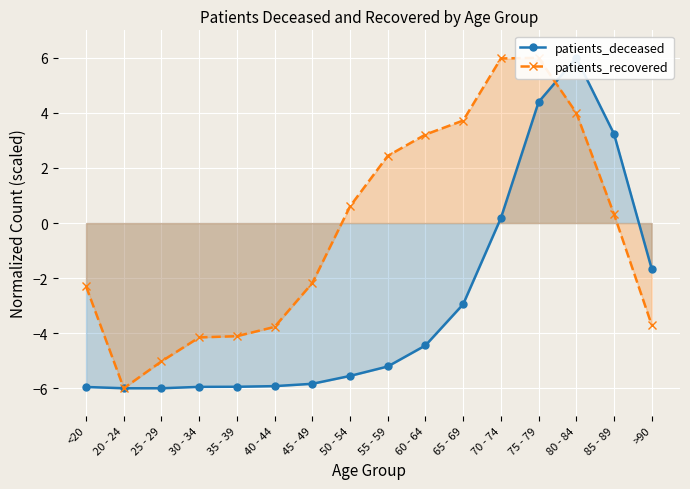

What is the value of the patients_deceased point at the 13th from the left?

4.4